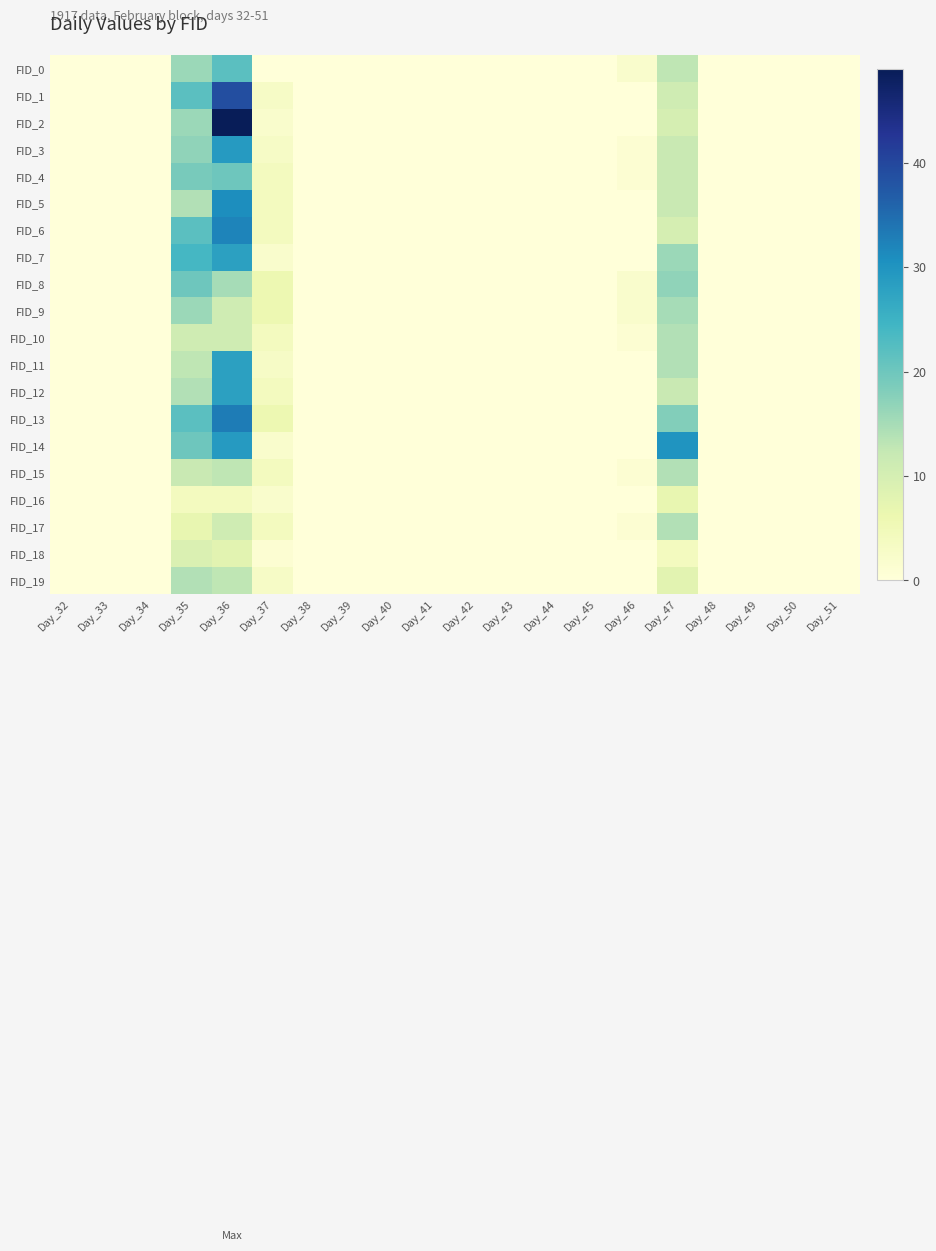

Which series has the largest range (max minus min)?

FID_2